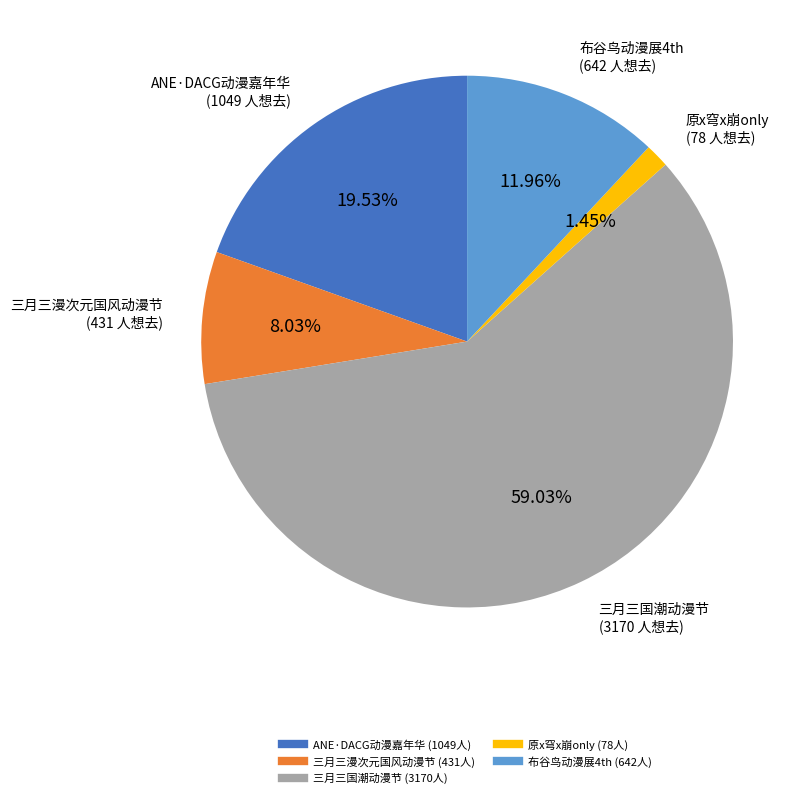

Is there a majority slice in this chart?

Yes